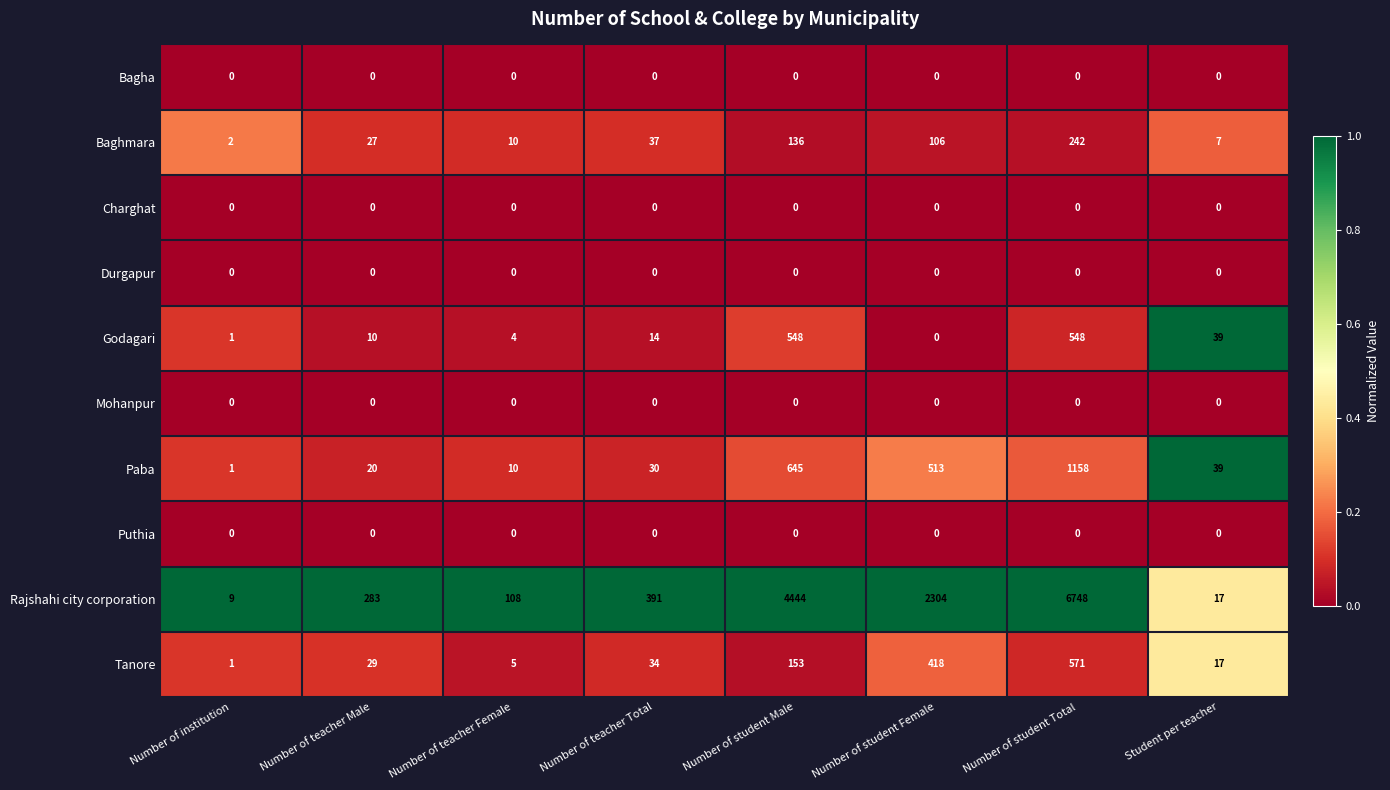

The value of Tanore at Number of teacher Male is 29. True or false?

True